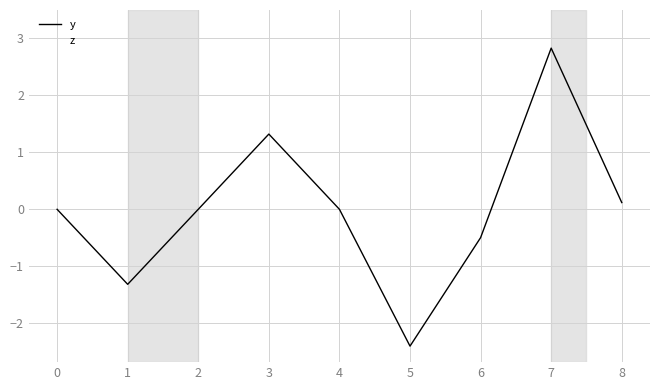

Which series changed the most between 4 and 5?

z